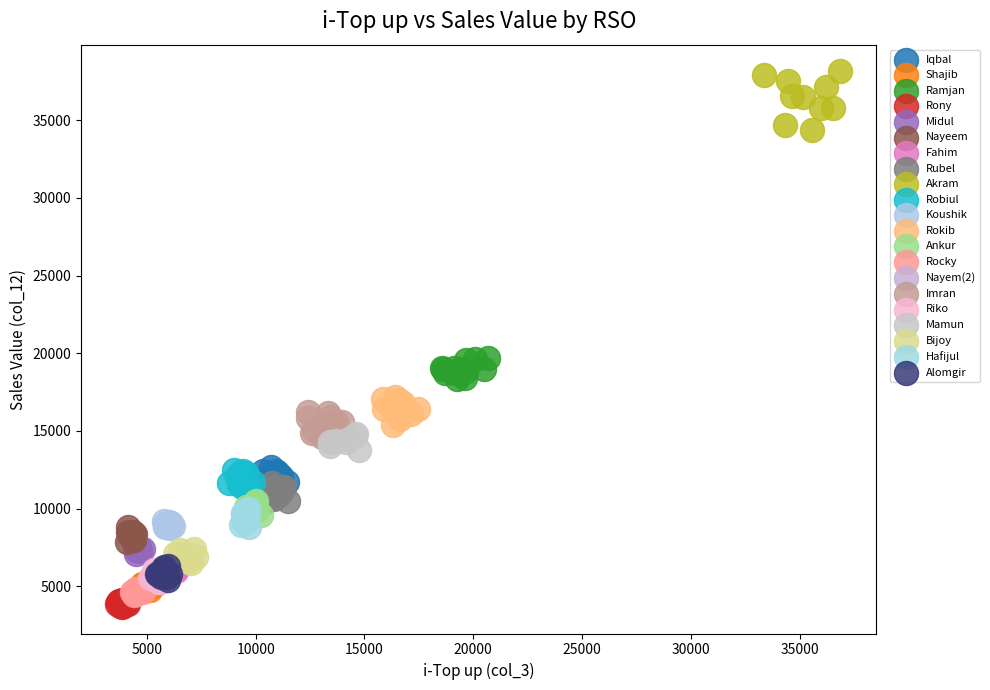

Which series has the widest spread of Y values?

Akram